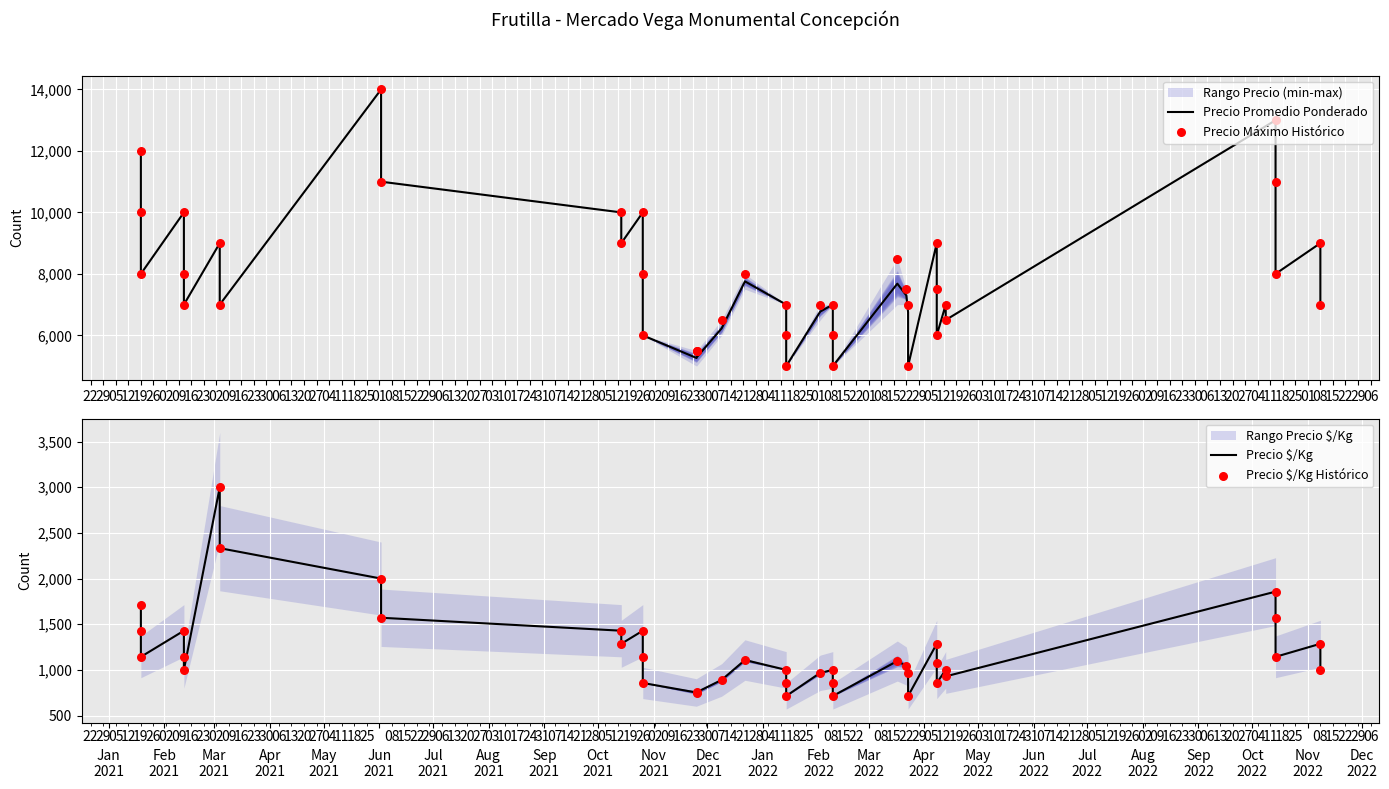

Which series has the largest total across all categories?

Precio Máximo Histórico